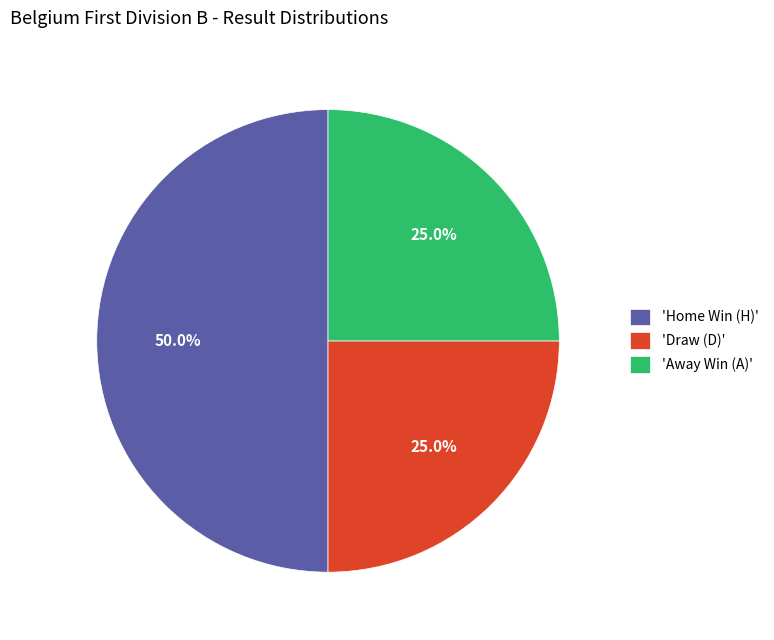

Combined, do 'Home Win (H)' and 'Draw (D)' account for over 50%?

Yes